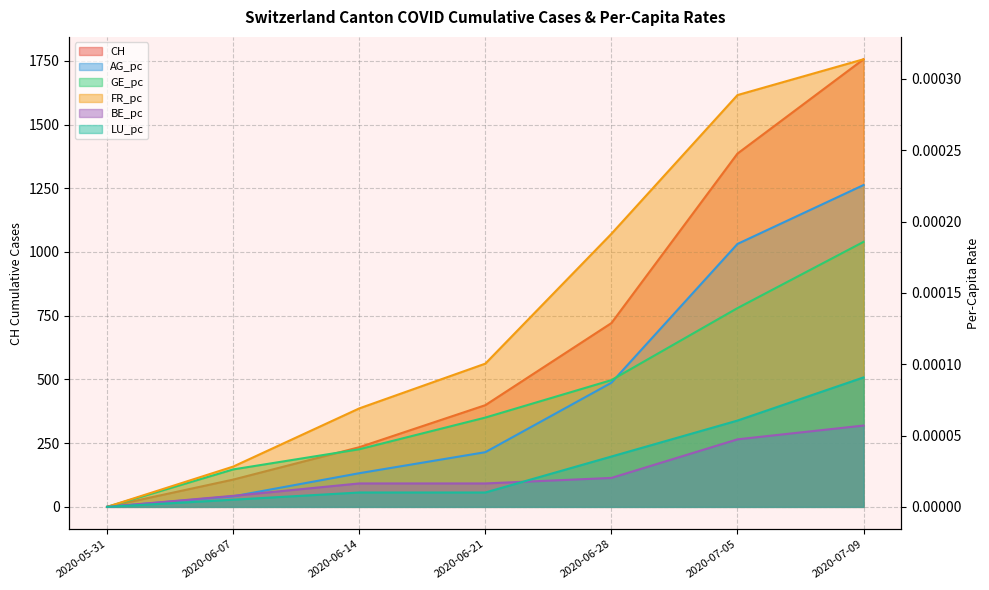

How many times do AG_pc and GE_pc cross each other?

1